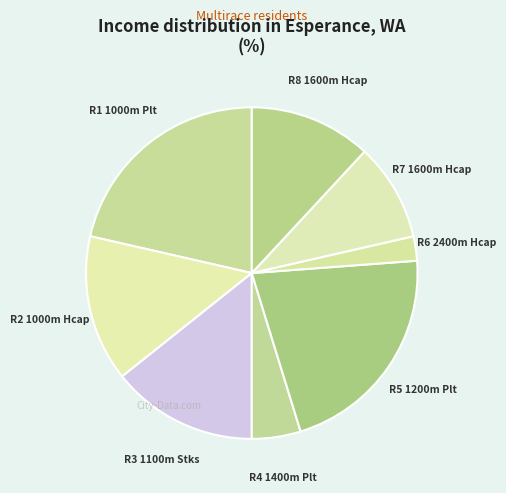

Does R2 1000m Hcap account for over 50% of the chart?

No